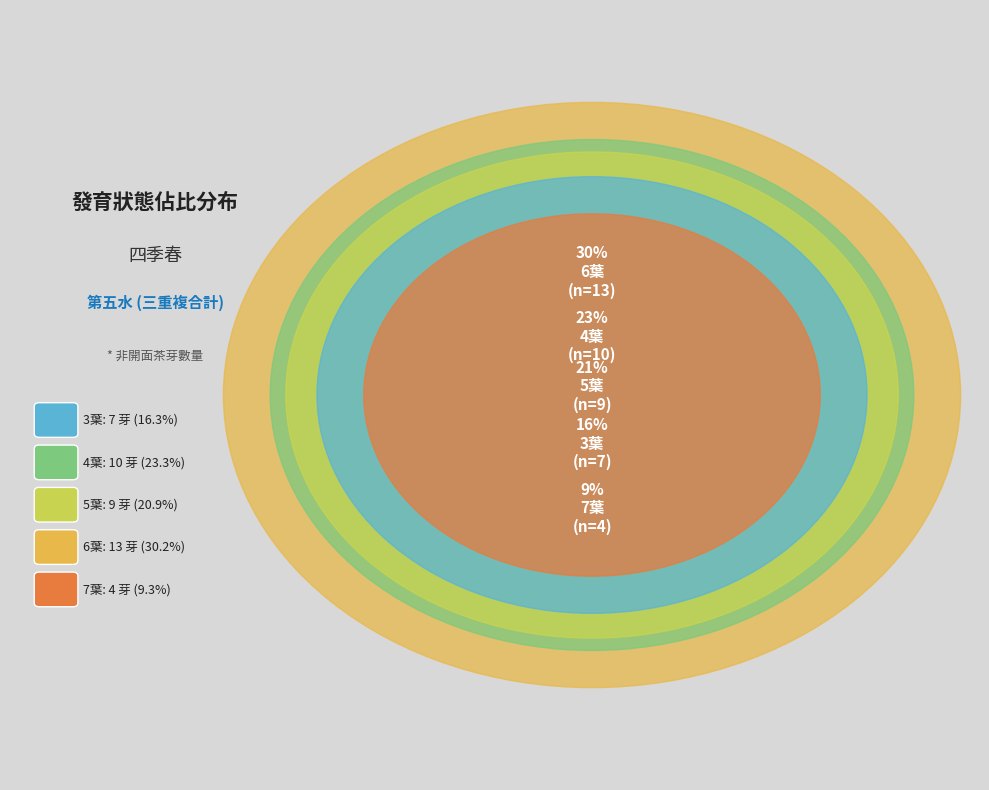

Is 3葉 the majority of the pie?

No